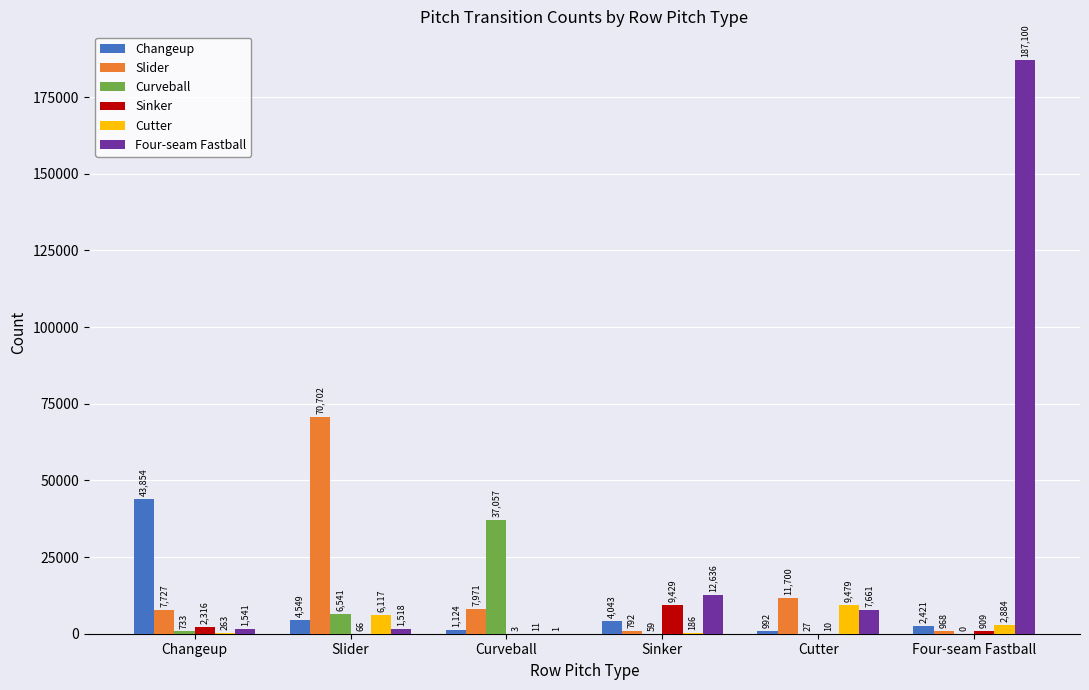

How many data points does each series have?

6